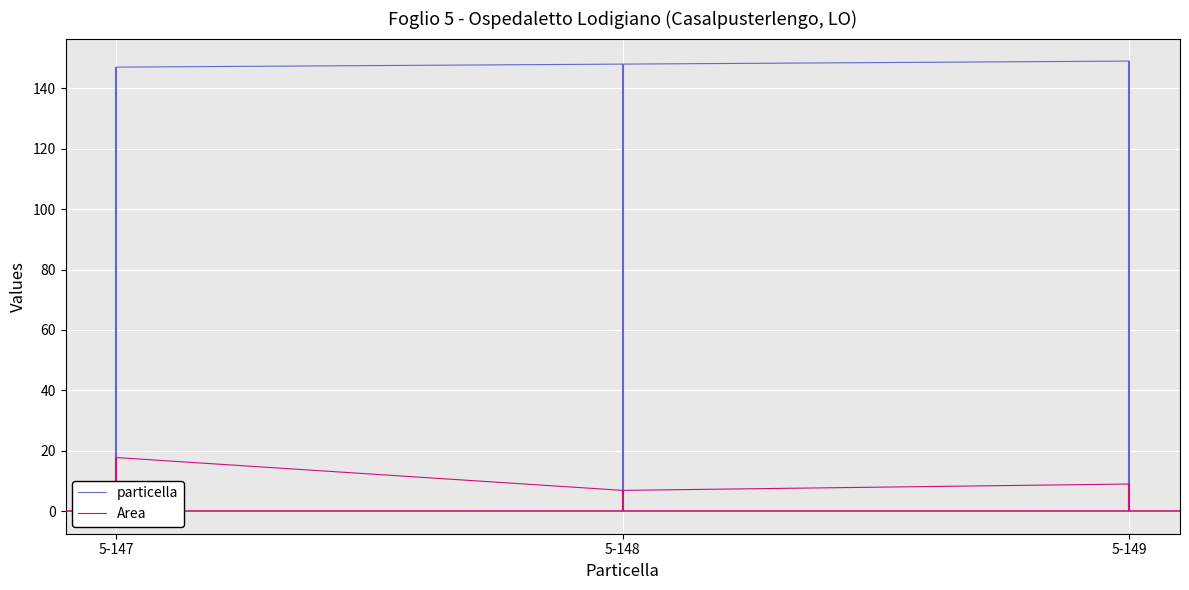

How many lines are shown in the chart?

2